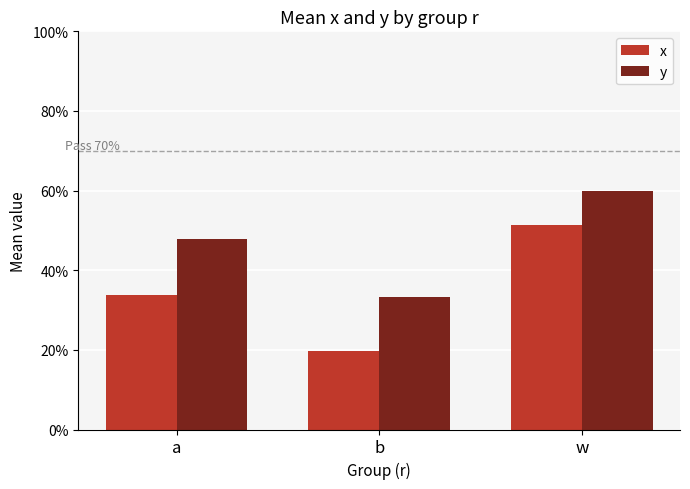

Reading left to right, what are all the values shown in this chart?

x: a=0.3	b=0.2	w=0.5
y: a=0.5	b=0.3	w=0.6